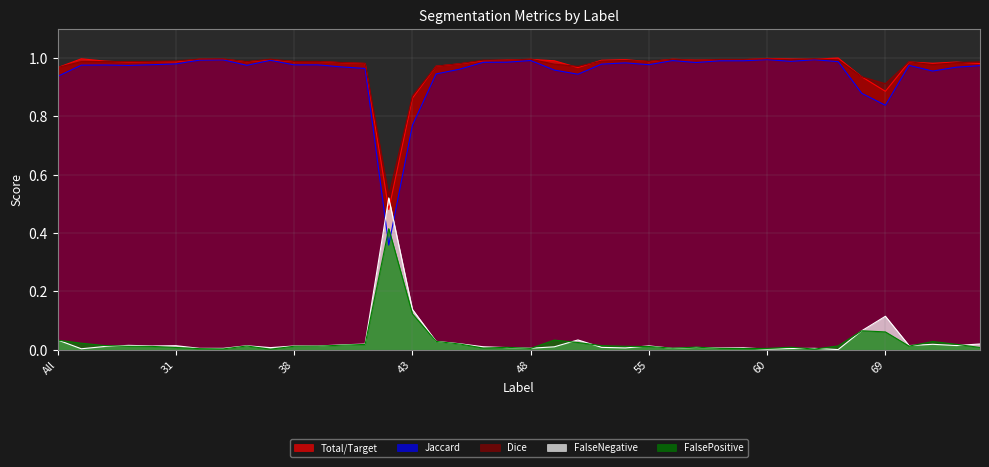

What are all the series names shown in the legend?

Total/Target, Jaccard, Dice, FalseNegative, FalsePositive